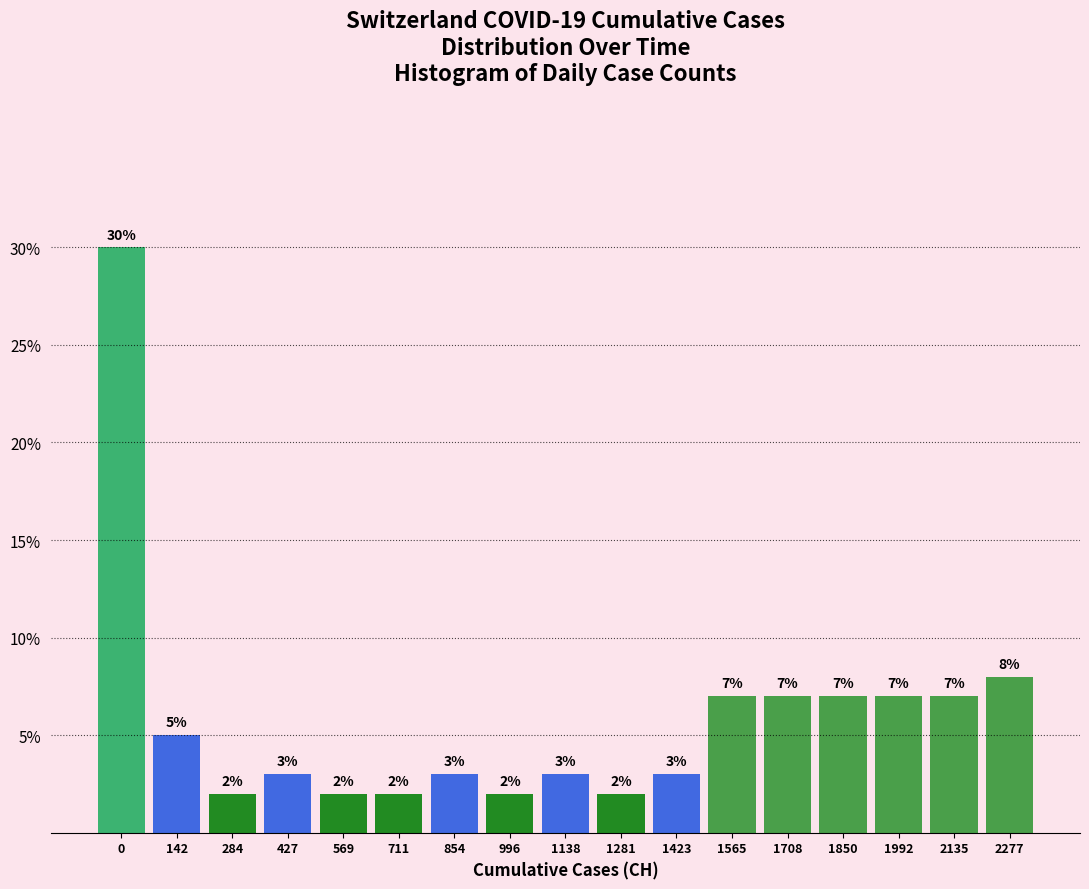

Reading right to left, what are all the values shown in this chart?

8.0	7.0	7.0	7.0	7.0	7.0	3.0	2.0	3.0	2.0	3.0	2.0	2.0	3.0	2.0	5.0	30.0